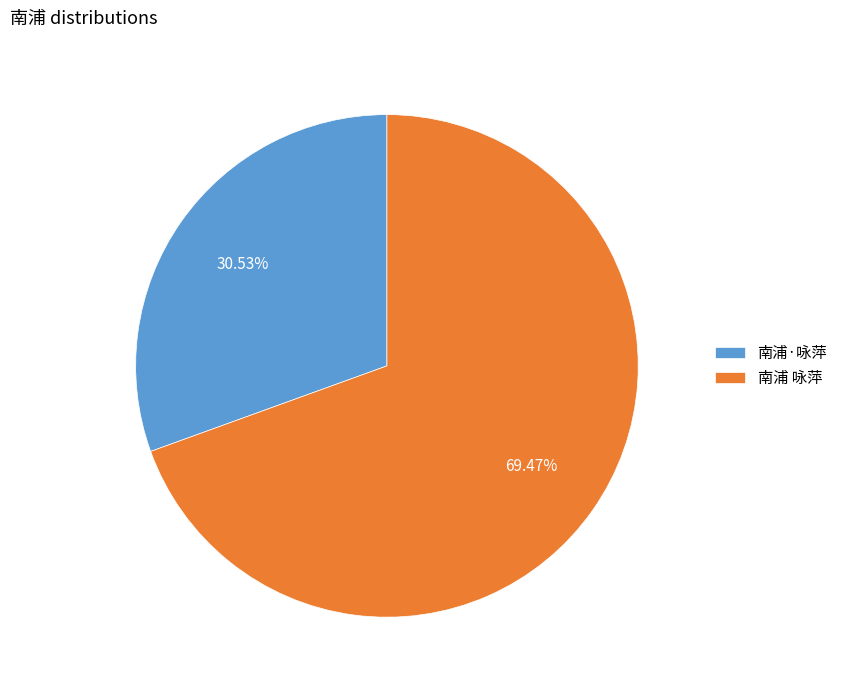

Is 南浦·咏萍 the majority of the pie?

No